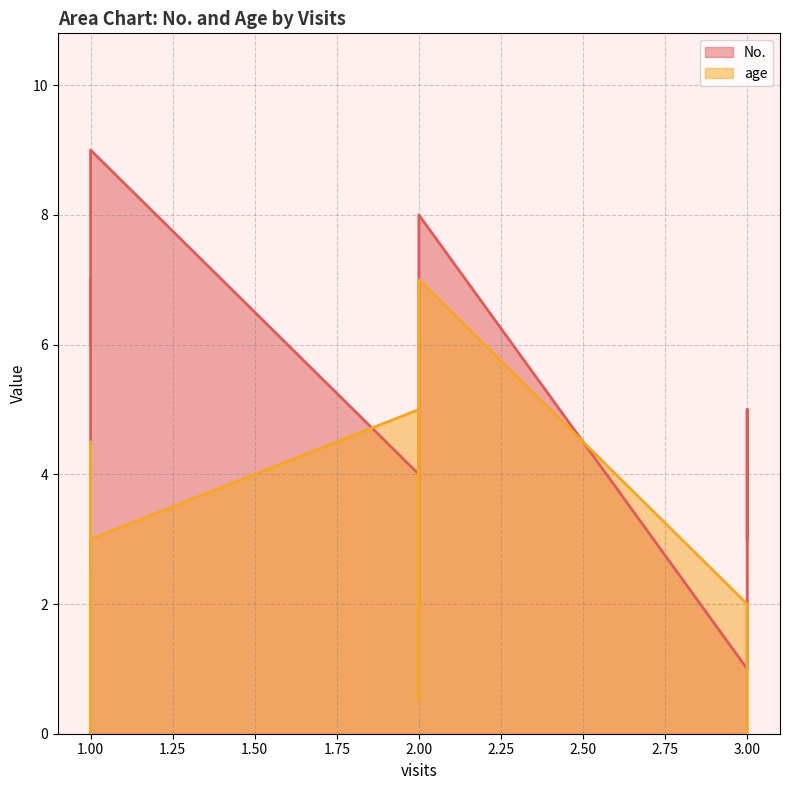

What is the difference between the age values at 3 and 2?

3.0